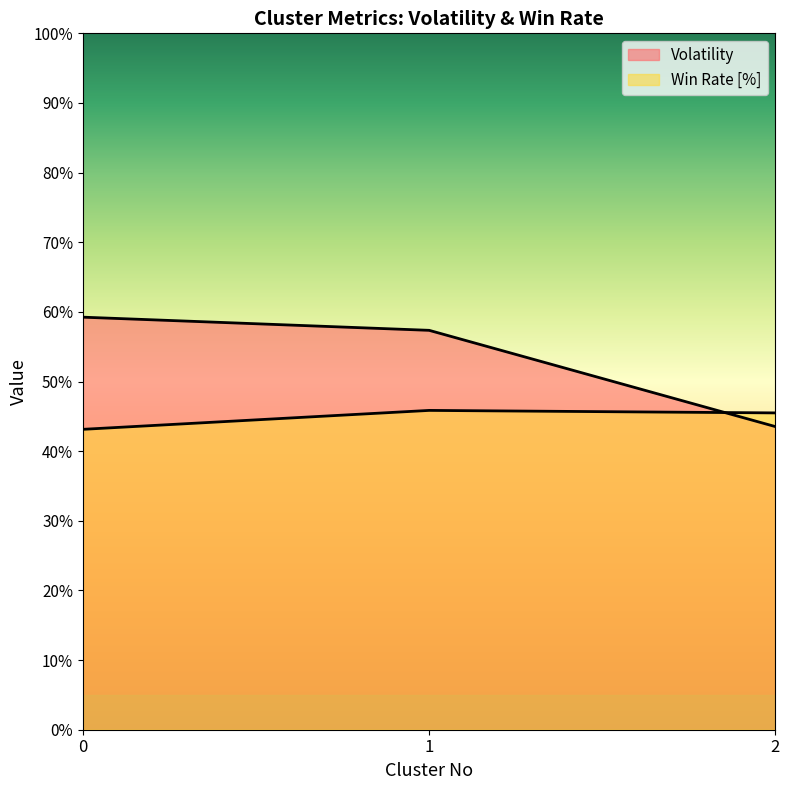

How many categories are shown in the chart?

3